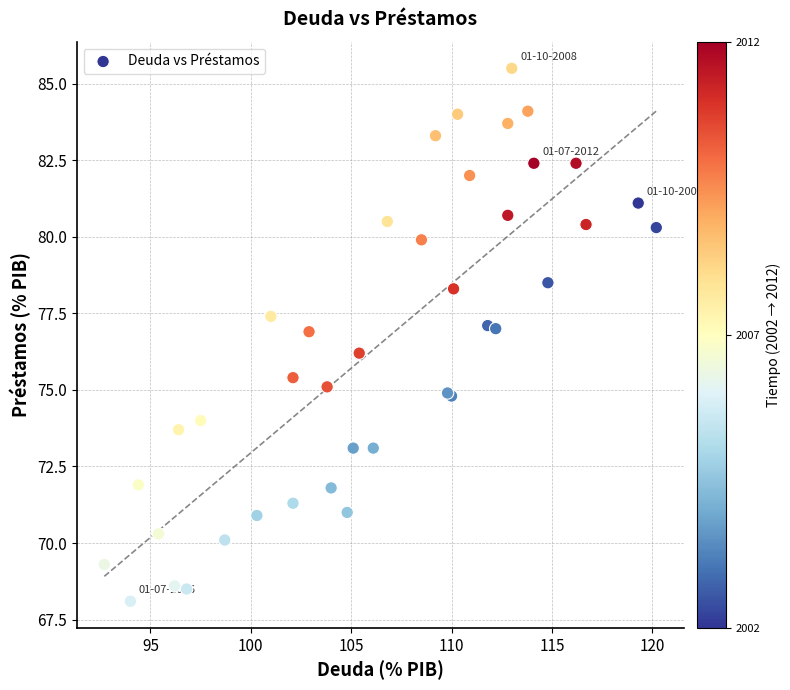

What Y value in the scatter plot is closest to 76?

76.2